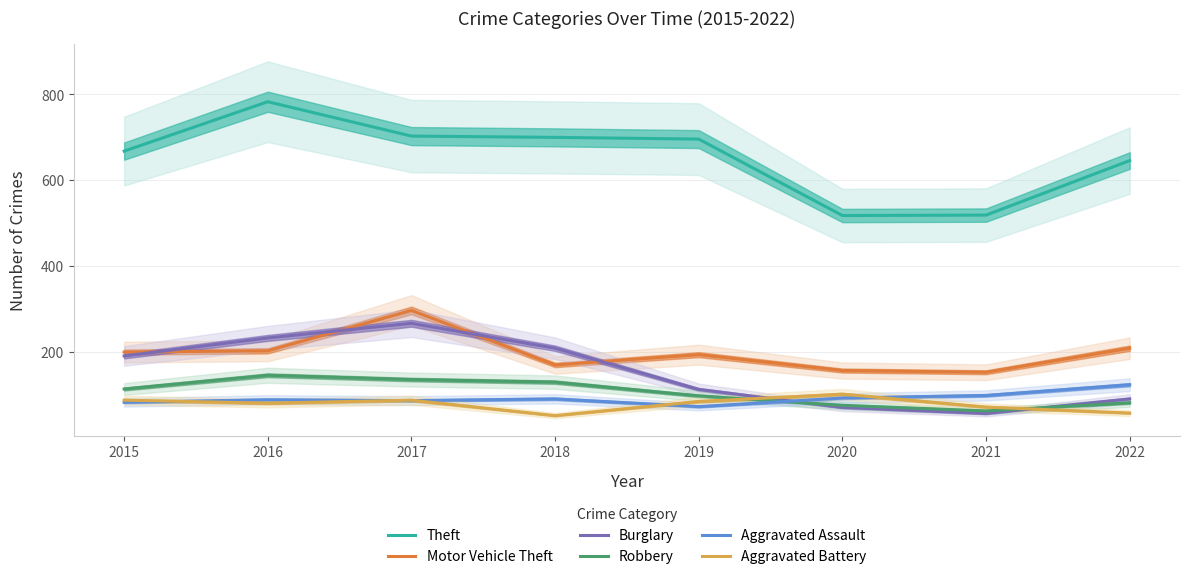

What is the difference between the maximum and minimum values in the Theft series?

265